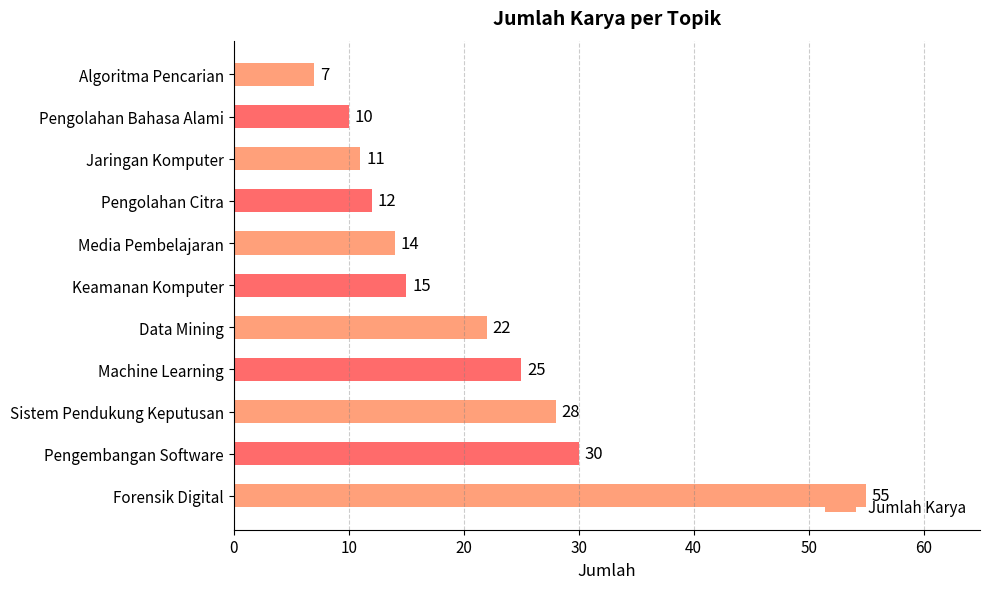

Which label corresponds to the smallest value in the chart?

Algoritma Pencarian